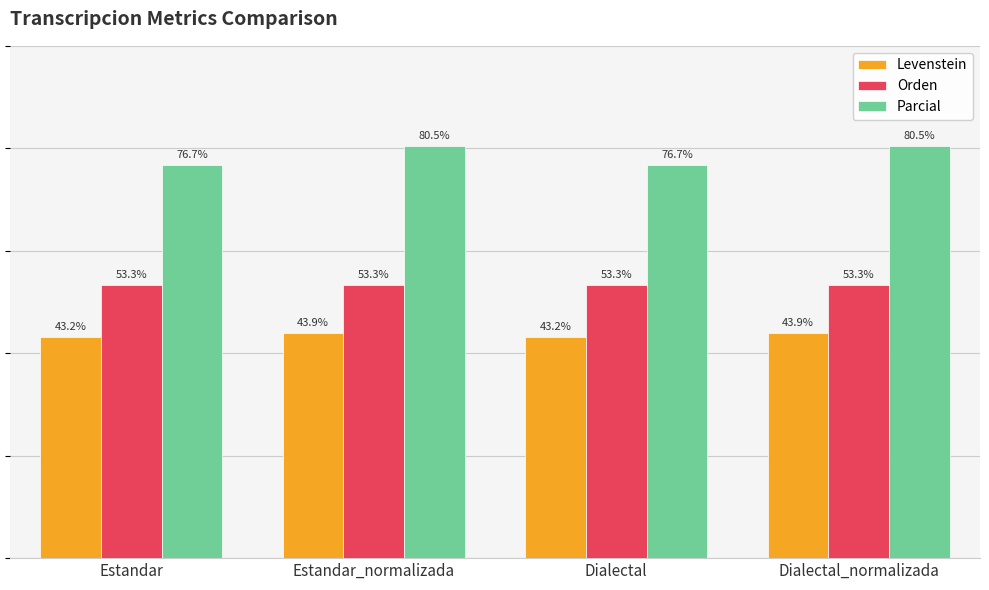

At Estandar, list the series in order from smallest to largest.

Levenstein, Orden, Parcial